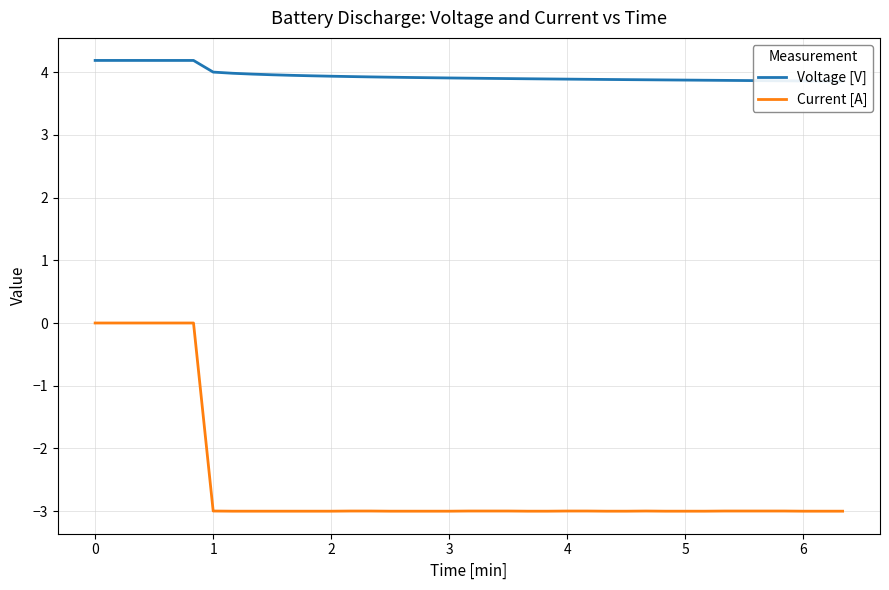

Does the chart have visible grid lines?

Yes